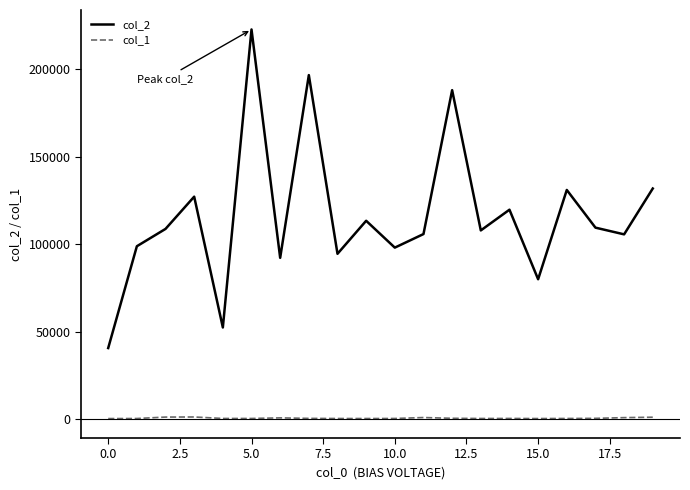

List the series in order of their peak value, highest first.

col_2, col_1